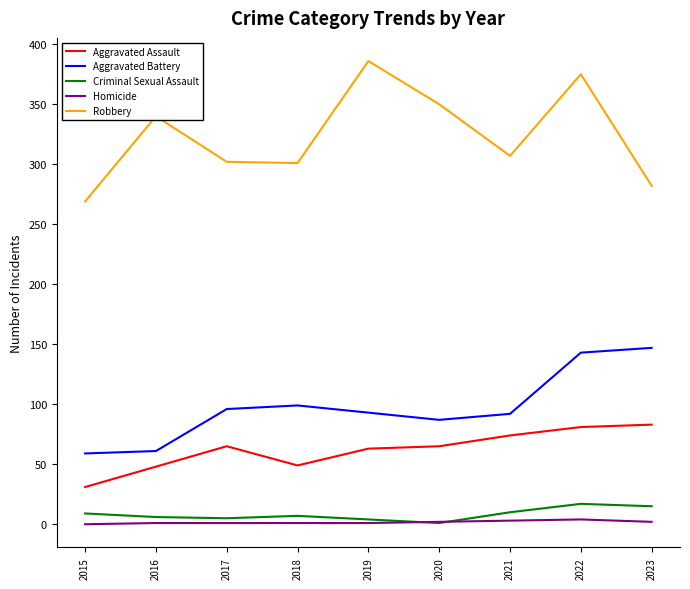

Is the value of Robbery at 2017 greater than the value of Criminal Sexual Assault at 2019?

Yes